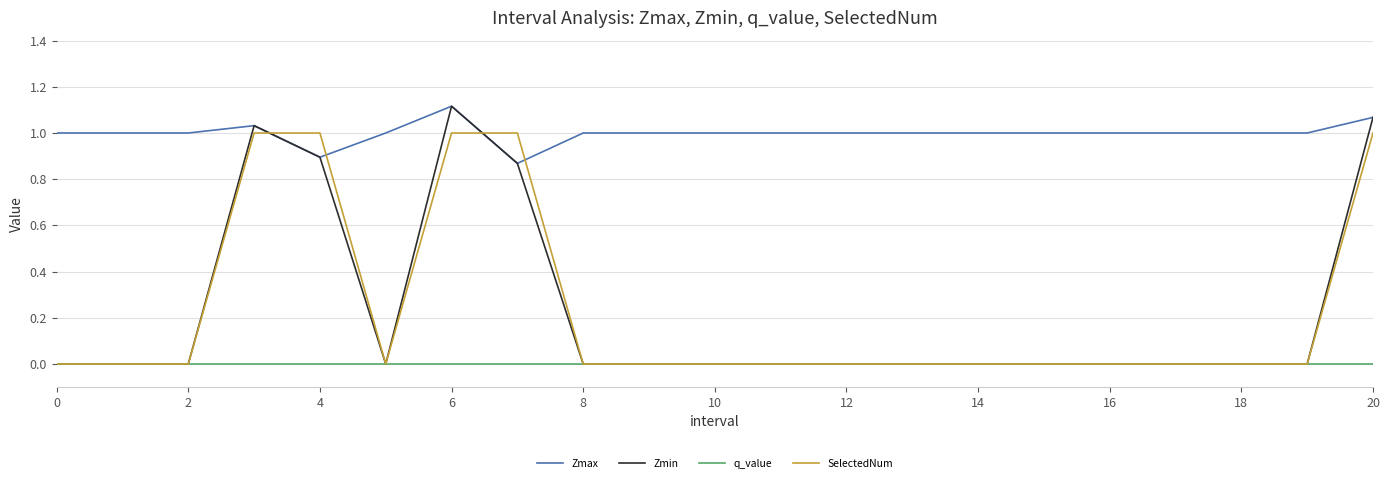

Which series has the widest spread of values?

Zmin